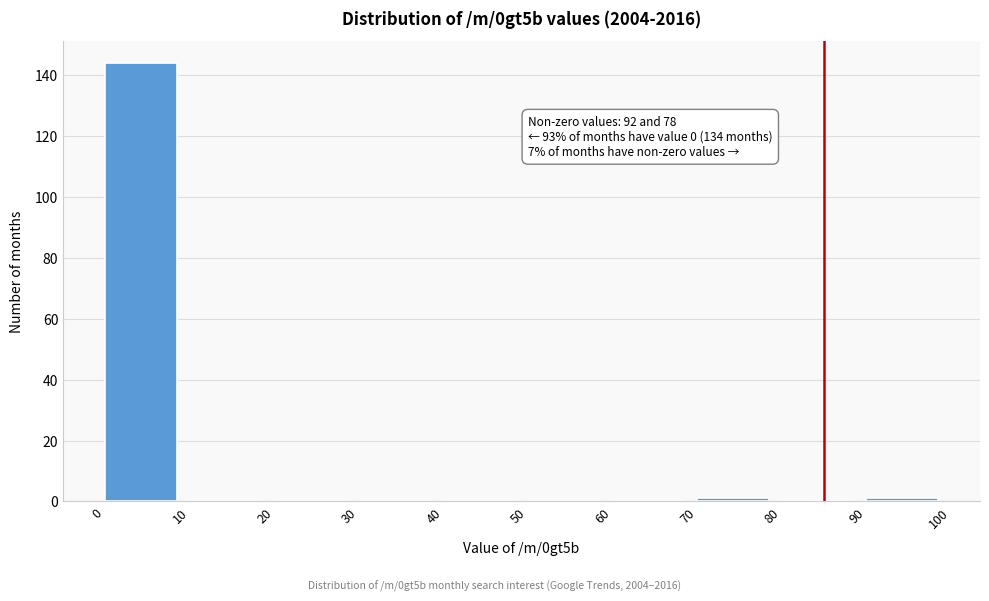

Over which range of the x-axis is the bar tallest?

0 to 10